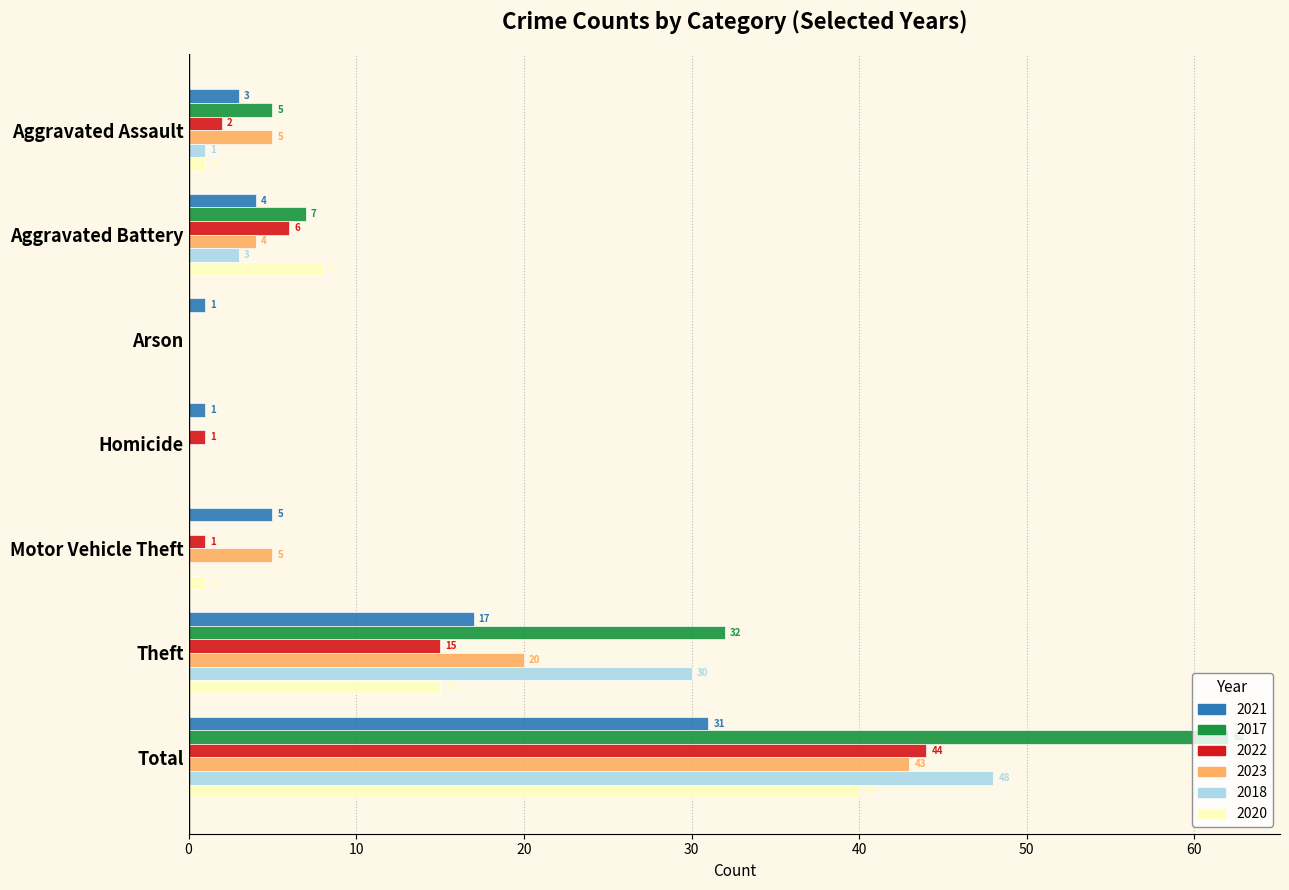

What is the sum of all 2017 values?

106